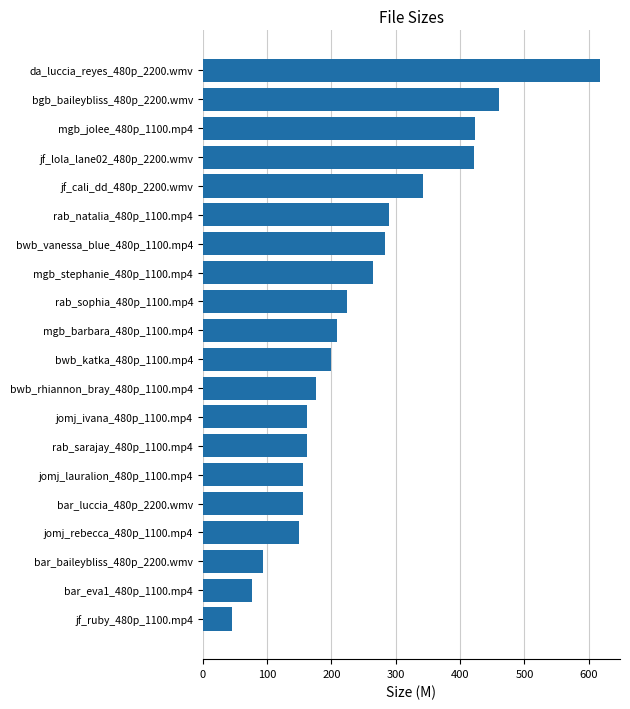

Which has a higher value, bar_baileybliss_480p_2200.wmv or jf_lola_lane02_480p_2200.wmv?

jf_lola_lane02_480p_2200.wmv